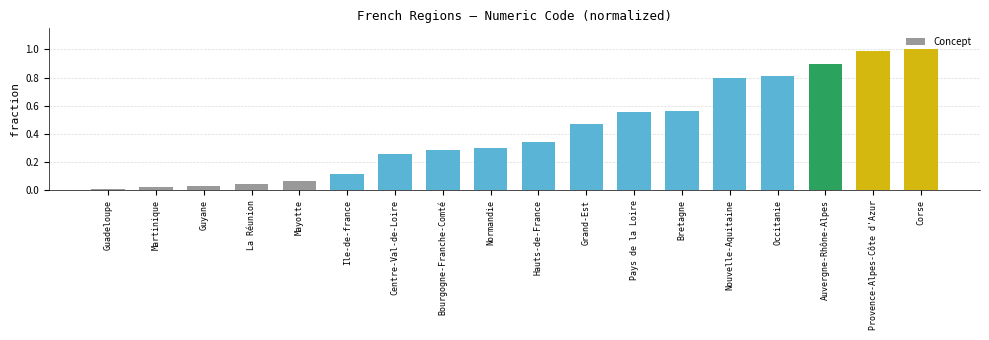

What is the greatest value displayed?

1.0